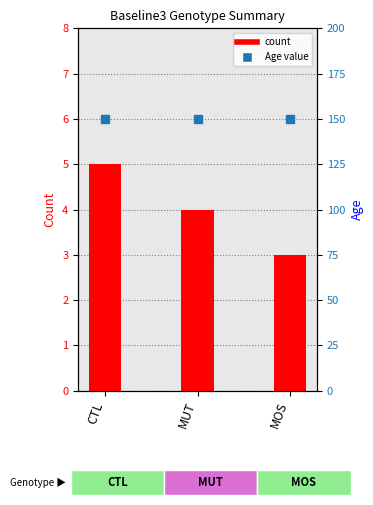

At which category is the sum across all series the highest?

CTL